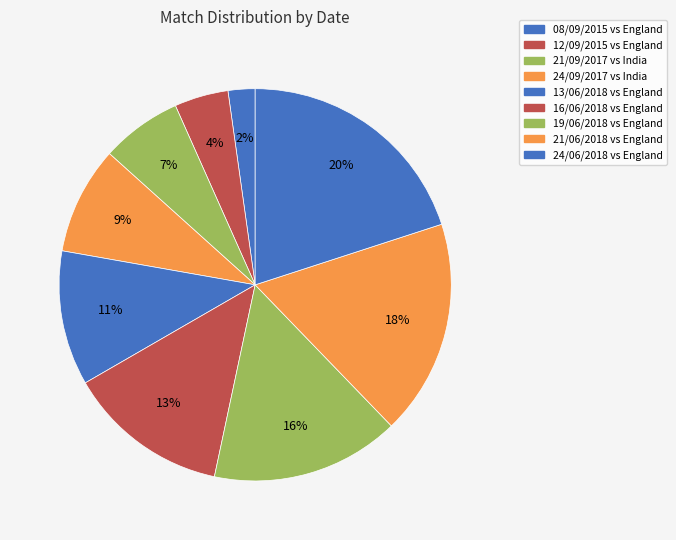

To the nearest percent, what portion does 12/09/2015 represent?

4%